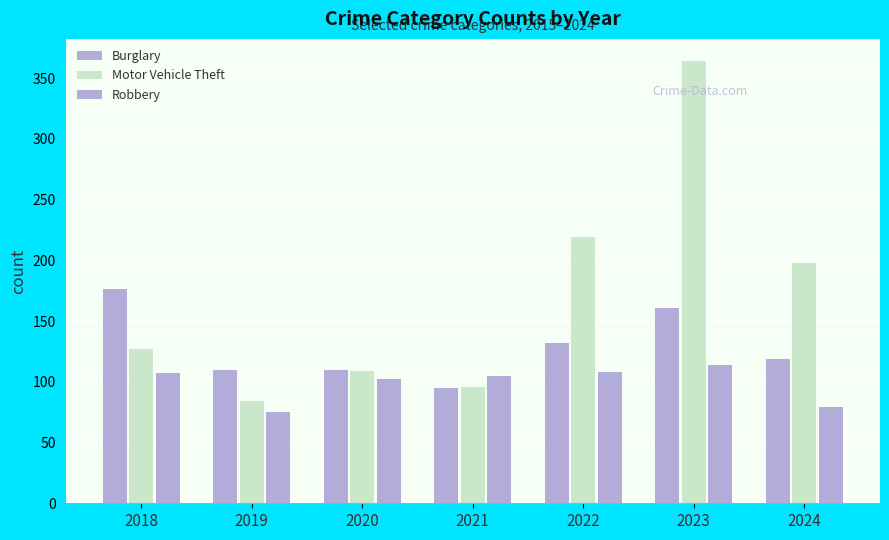

Does the chart contain stacked bars?

No